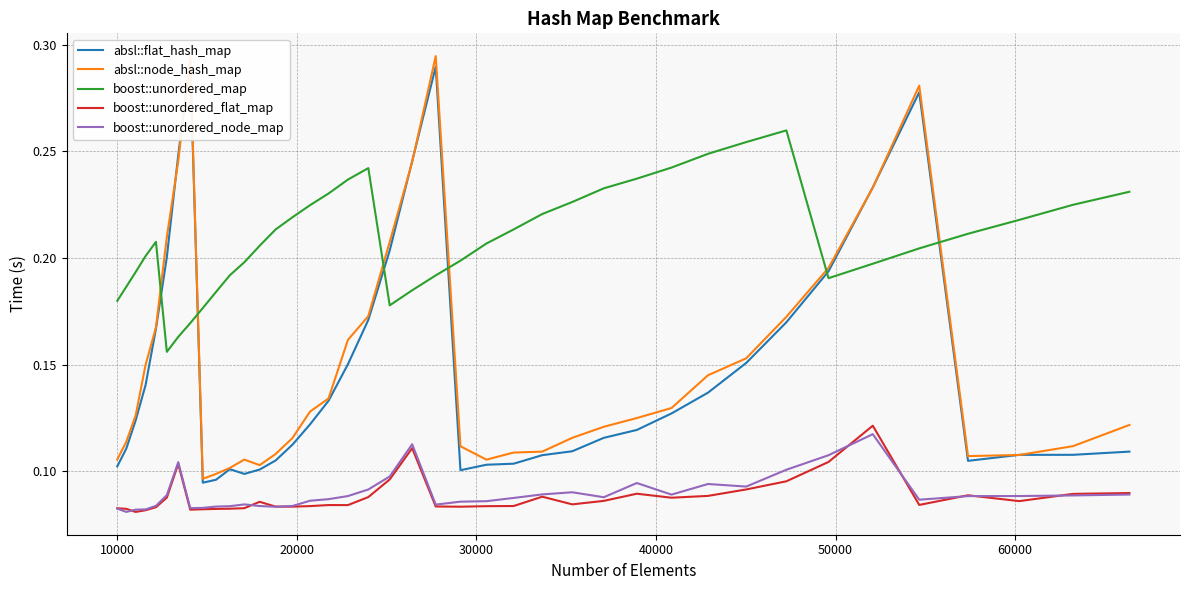

Reading left to right, what are all the values shown in this chart?

absl::flat_hash_map: 0.1	0.1	0.1	0.1	0.2	0.2	0.2	0.3	0.1	0.1	0.1	0.1	0.1	0.1	0.1	0.1	0.1	0.2	0.2	0.2	0.2	0.3	0.1	0.1	0.1	0.1	0.1	0.1	0.1	0.1	0.1	0.2	0.2	0.2	0.2	0.3	0.1	0.1	0.1	0.1
absl::node_hash_map: 0.1	0.1	0.1	0.1	0.2	0.2	0.2	0.3	0.1	0.1	0.1	0.1	0.1	0.1	0.1	0.1	0.1	0.2	0.2	0.2	0.2	0.3	0.1	0.1	0.1	0.1	0.1	0.1	0.1	0.1	0.1	0.2	0.2	0.2	0.2	0.3	0.1	0.1	0.1	0.1
boost::unordered_map: 0.2	0.2	0.2	0.2	0.2	0.2	0.2	0.2	0.2	0.2	0.2	0.2	0.2	0.2	0.2	0.2	0.2	0.2	0.2	0.2	0.2	0.2	0.2	0.2	0.2	0.2	0.2	0.2	0.2	0.2	0.2	0.3	0.3	0.2	0.2	0.2	0.2	0.2	0.2	0.2
boost::unordered_flat_map: 0.1	0.1	0.1	0.1	0.1	0.1	0.1	0.1	0.1	0.1	0.1	0.1	0.1	0.1	0.1	0.1	0.1	0.1	0.1	0.1	0.1	0.1	0.1	0.1	0.1	0.1	0.1	0.1	0.1	0.1	0.1	0.1	0.1	0.1	0.1	0.1	0.1	0.1	0.1	0.1
boost::unordered_node_map: 0.1	0.1	0.1	0.1	0.1	0.1	0.1	0.1	0.1	0.1	0.1	0.1	0.1	0.1	0.1	0.1	0.1	0.1	0.1	0.1	0.1	0.1	0.1	0.1	0.1	0.1	0.1	0.1	0.1	0.1	0.1	0.1	0.1	0.1	0.1	0.1	0.1	0.1	0.1	0.1